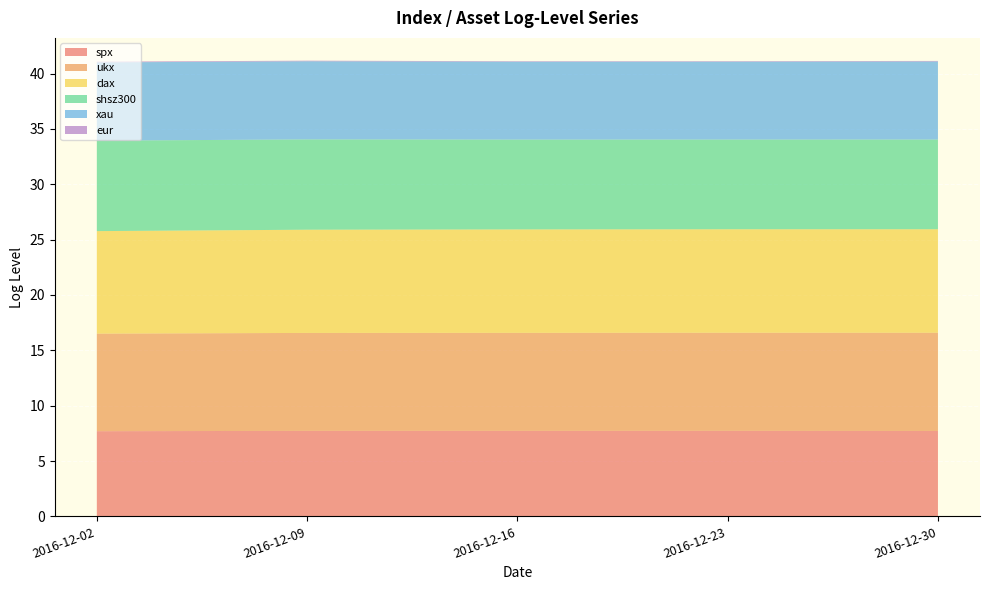

Reading left to right, what are all the values shown in this chart?

spx: 7.7	7.7	7.7	7.7	7.7
ukx: 8.8	8.8	8.9	8.9	8.9
dax: 9.3	9.3	9.3	9.3	9.3
shsz300: 8.2	8.2	8.1	8.1	8.1
xau: 7.1	7.1	7.0	7.0	7.0
eur: 0.1	0.1	0.0	0.0	0.1